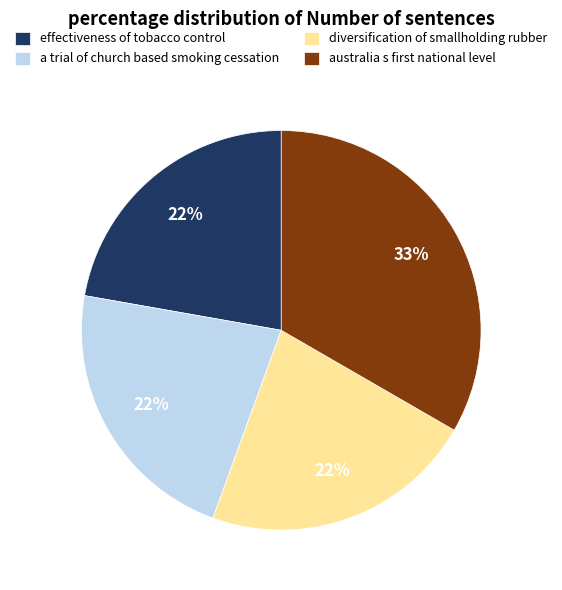

What is the largest slice in the pie chart?

australia s first national level